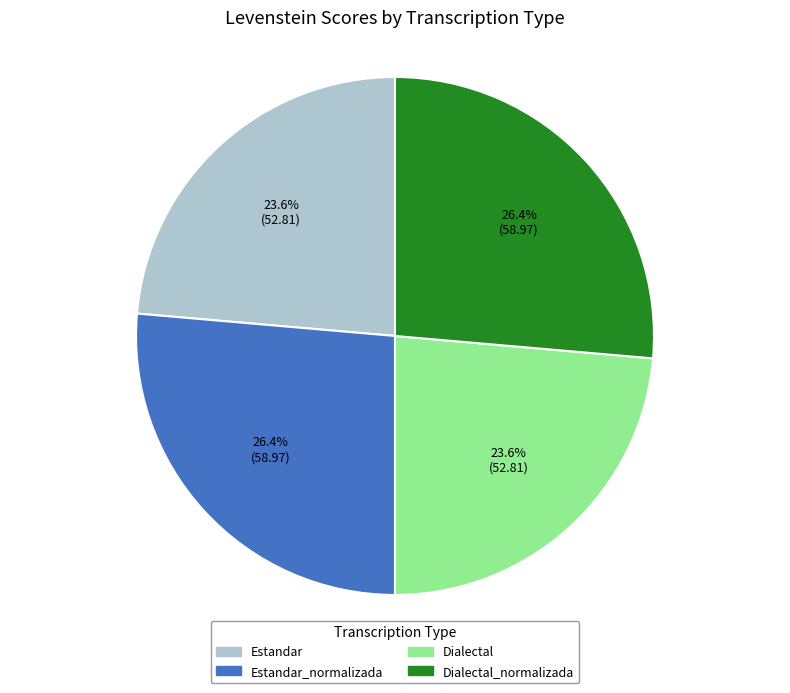

Is there a majority slice in this chart?

No